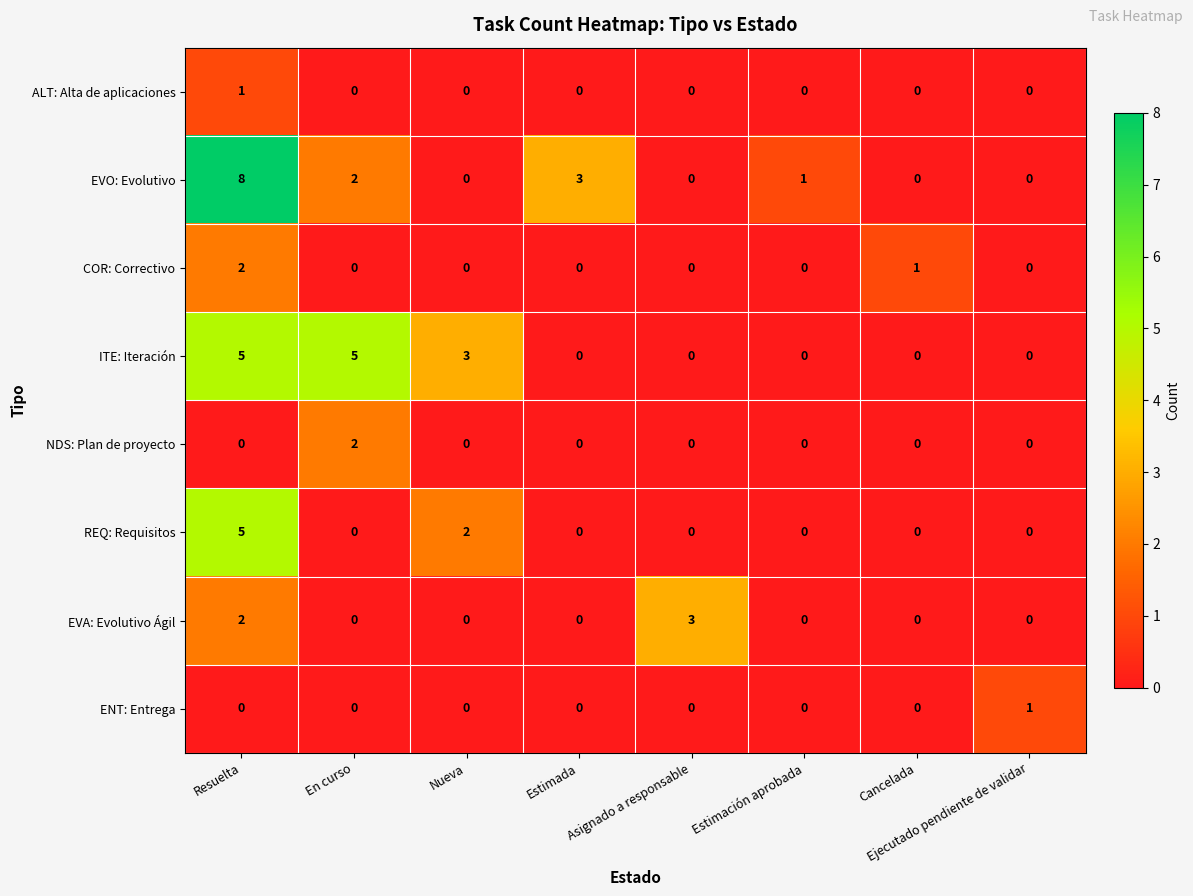

The value of COR: Correctivo at Asignado a responsable is 0. True or false?

True